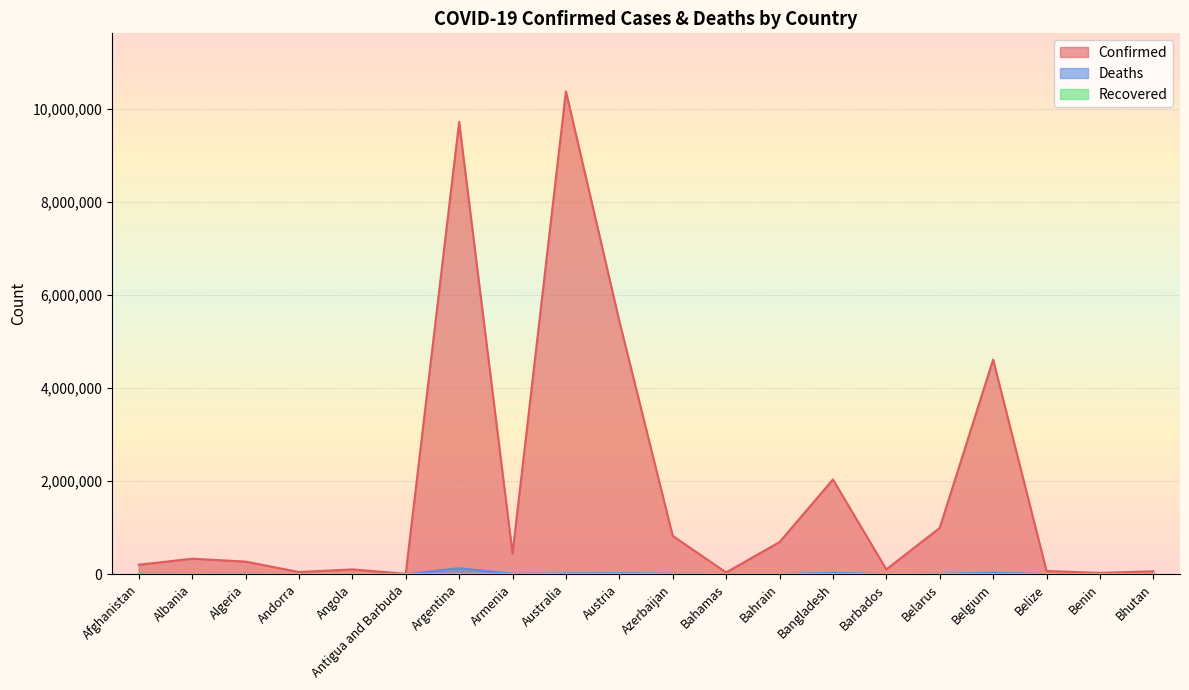

Reading left to right, list all the values displayed in this chart.

Confirmed: 203063	332966	270836	46535	103131	9106	9718875	445242	10377788	5439567	823258	37386	689820	2035240	103014	994037	4612239	68943	27782	62380
Deaths: 7822	3593	6881	155	1917	146	129991	8709	15660	20981	9944	833	1527	29423	560	7118	32902	687	163	21